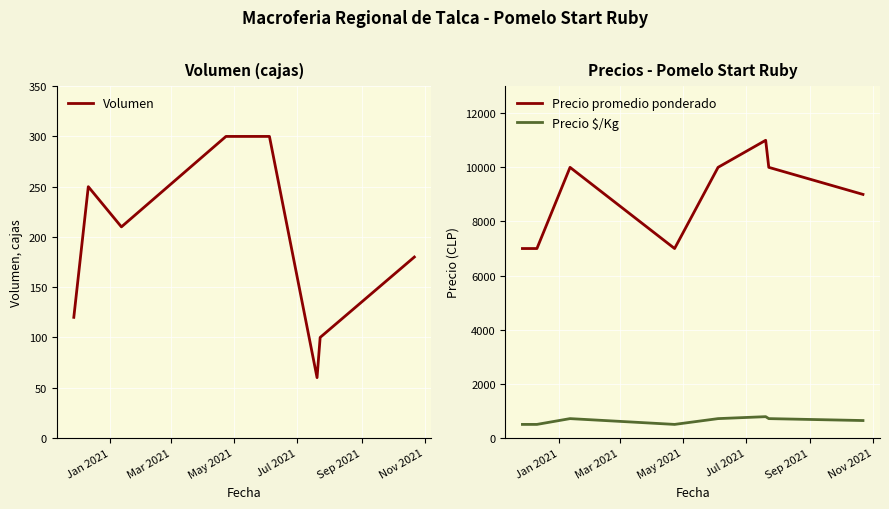

What is the value of the Volumen point at the 7th from the left?

100